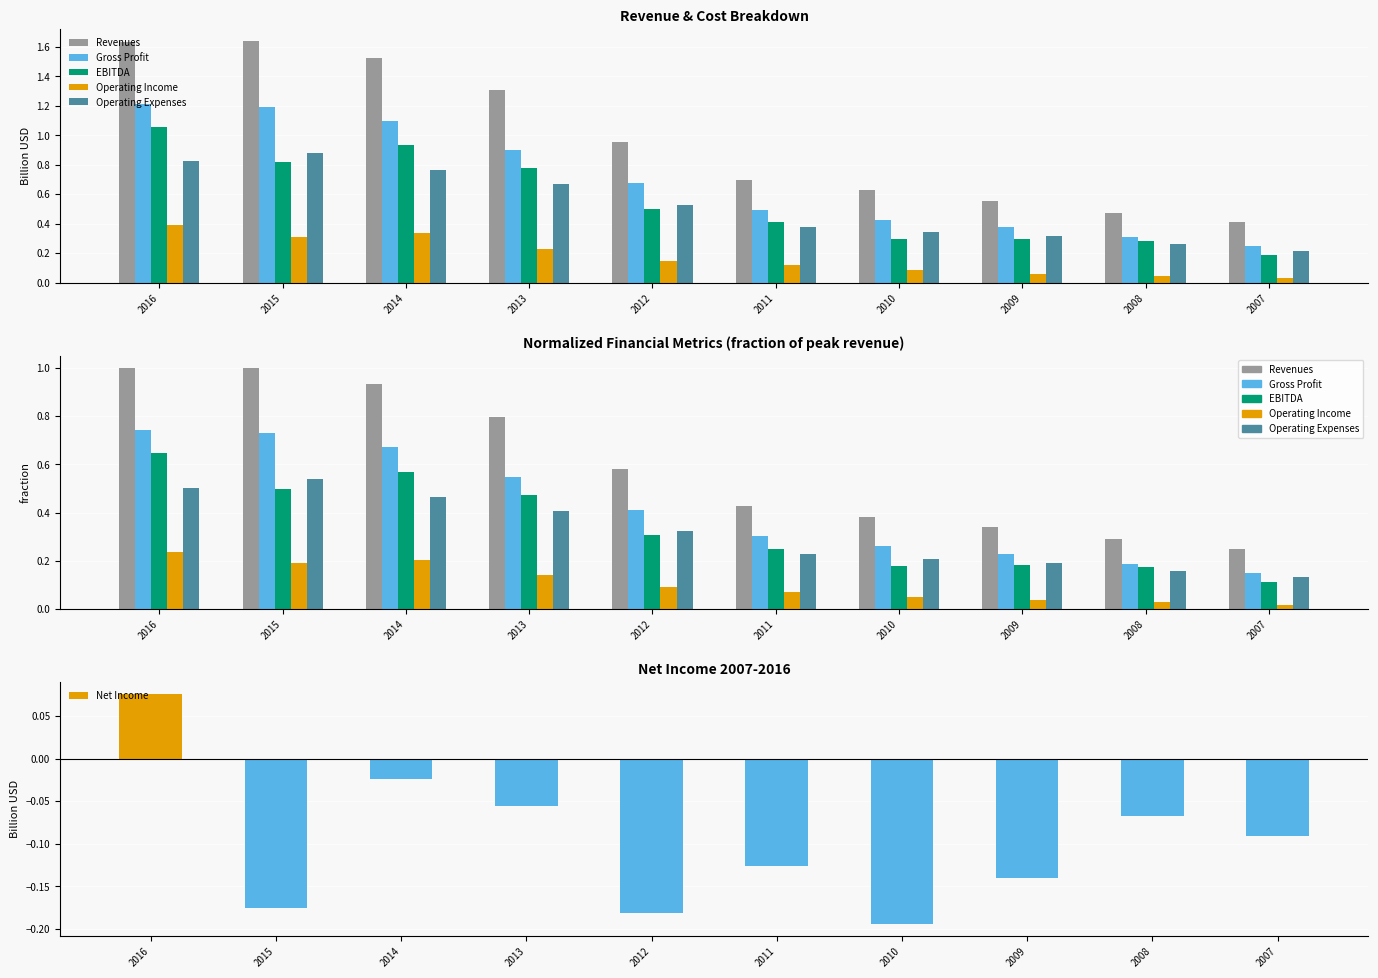

The value of Operating Expenses at 2013 is 0.4. True or false?

True